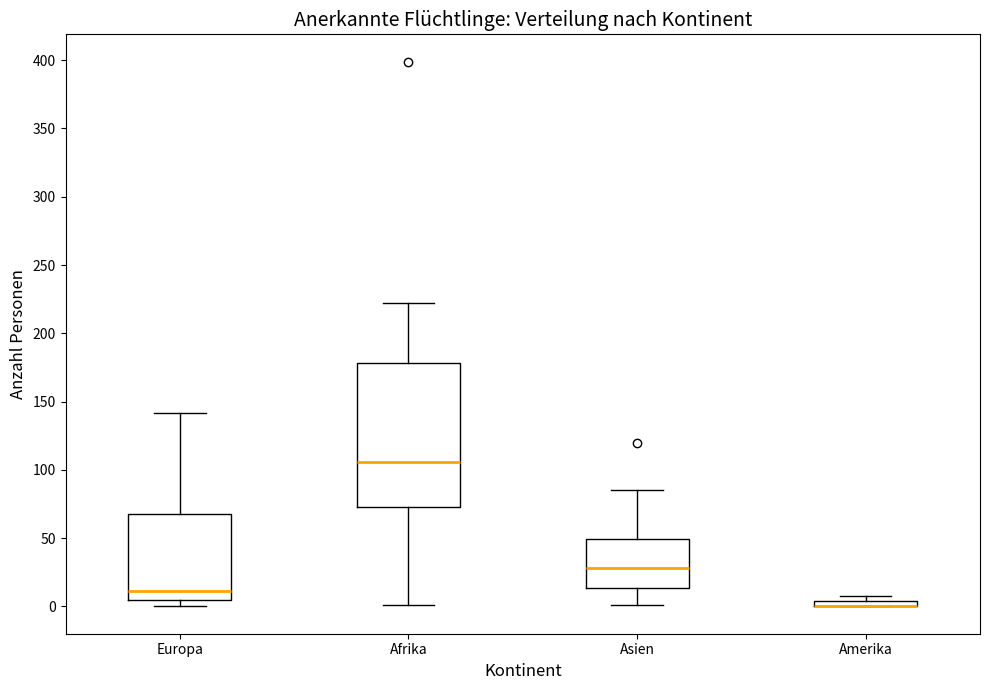

Where is the lower edge of the box for Afrika on the y-axis? The values are not printed on the chart, so give them approximately, as read against the axis.

75